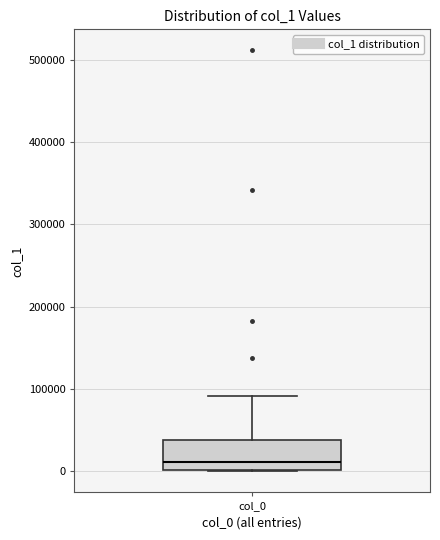

Transcribe this box plot: give where the median line is, the range the box spans, and where the two whiskers end, as read against the y-axis. The values are not printed on the chart, so give them approximately, as read against the axis.

median 10000, box 0 to 40000, whiskers 0 to 90000